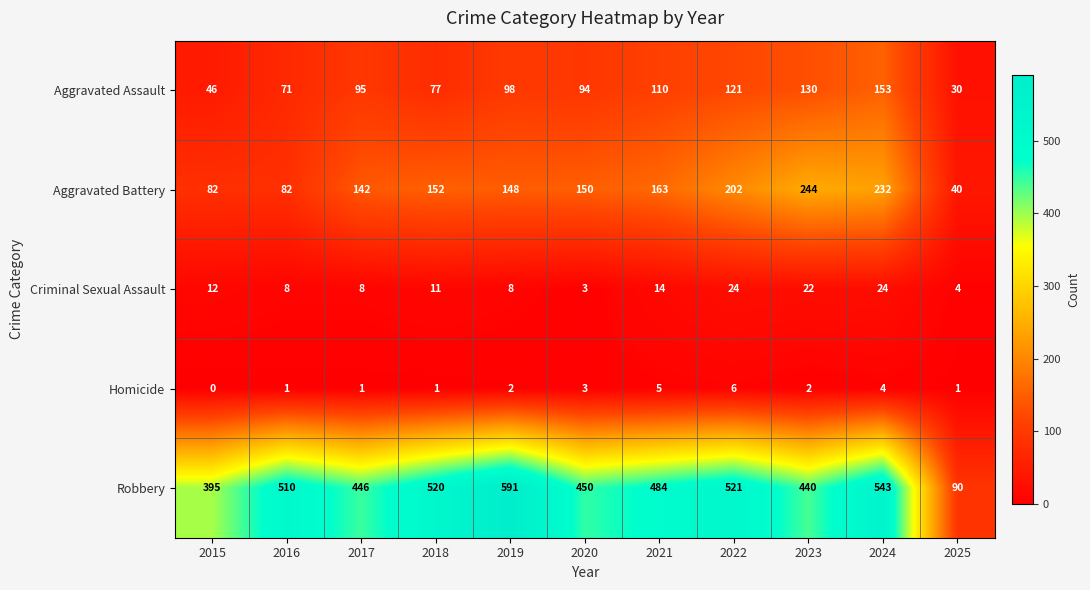

Rank the series at 2016 from lowest to highest value.

Homicide, Criminal Sexual Assault, Aggravated Assault, Aggravated Battery, Robbery